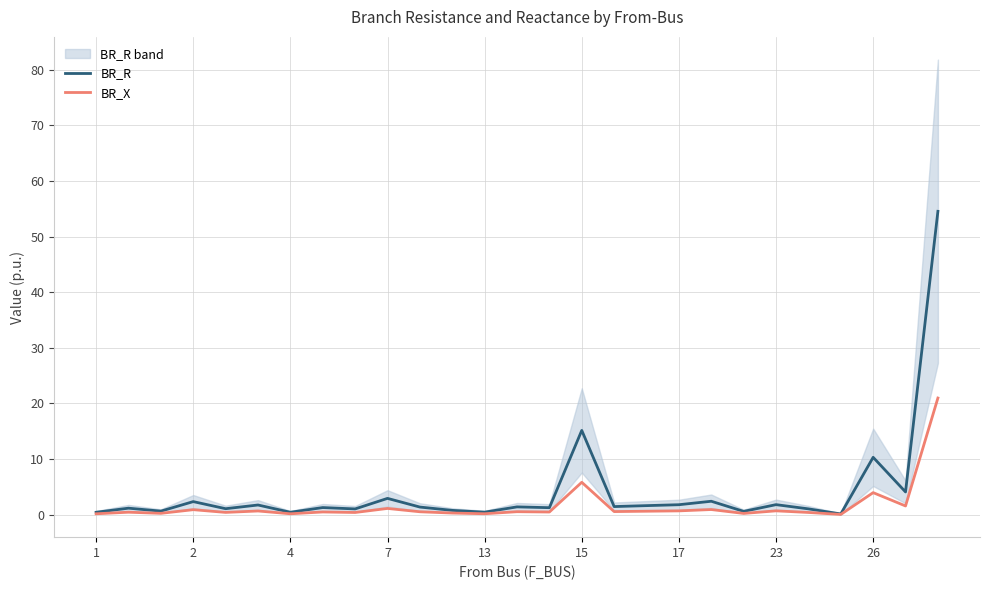

Which has a higher value, 26 or 13?

26